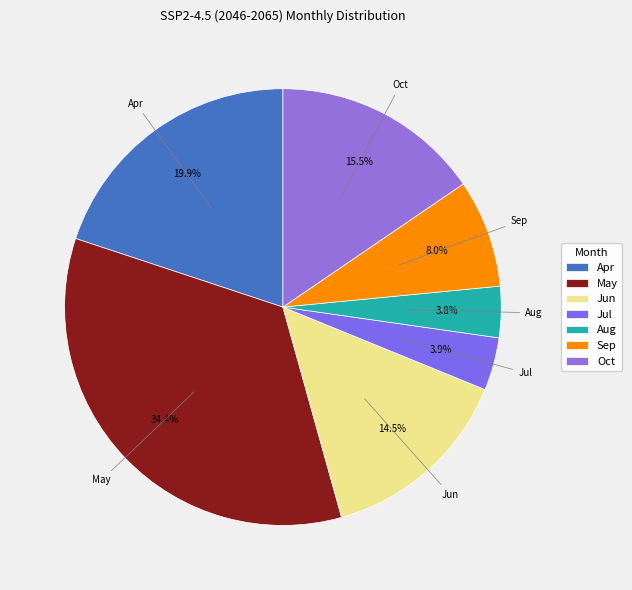

To the nearest percent, what portion does Aug represent?

4%